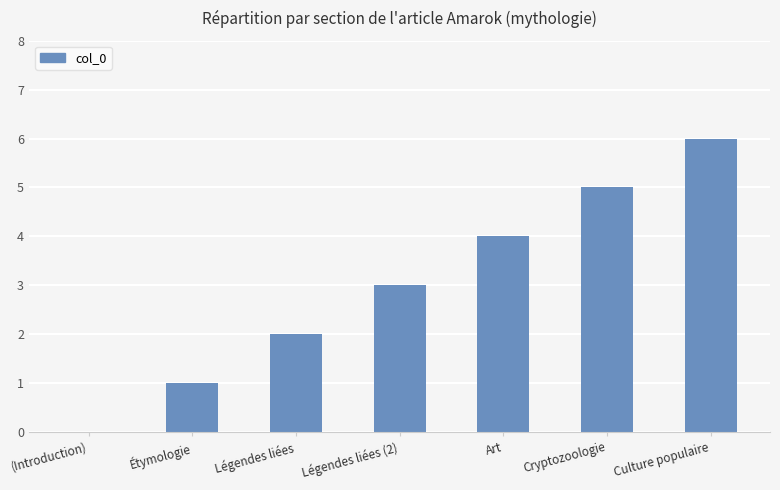

How many categories are shown in the chart?

7